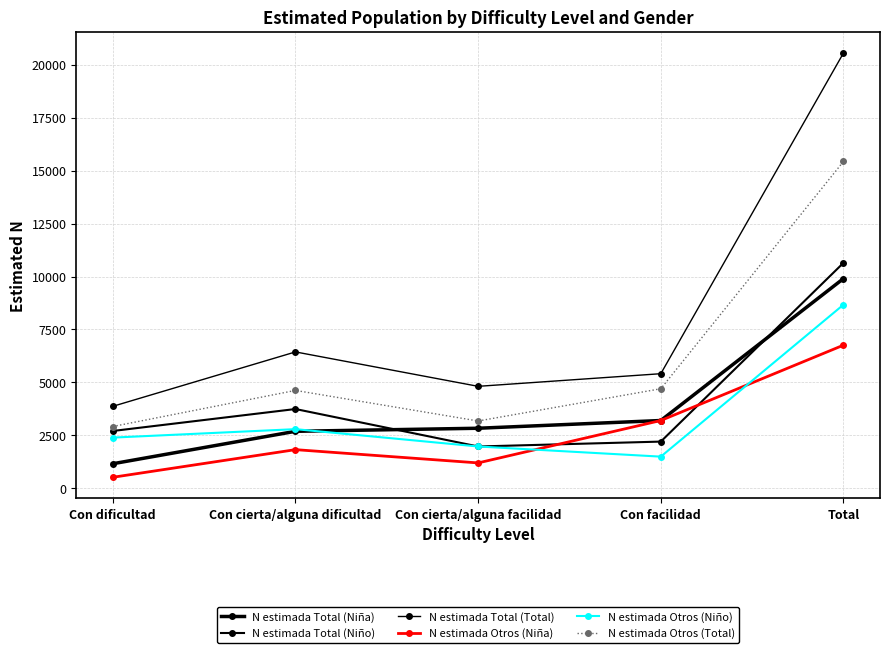

What is the total value across all series at Con dificultad?

13591